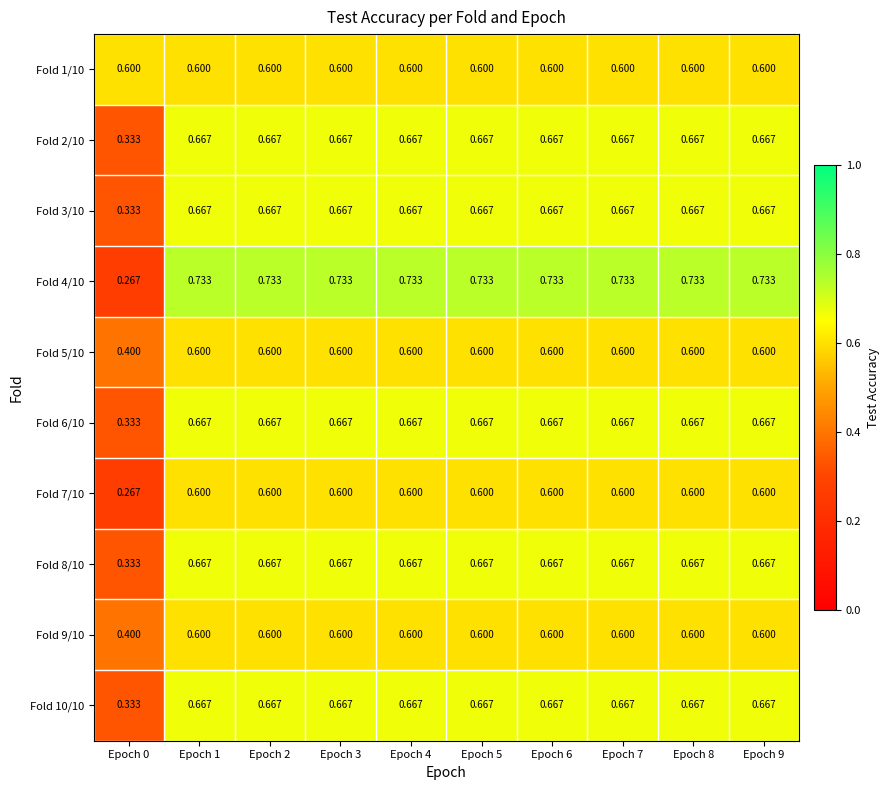

Is the value of Fold 4/10 at Epoch 1 greater than the value of Fold 8/10 at Epoch 9?

Yes